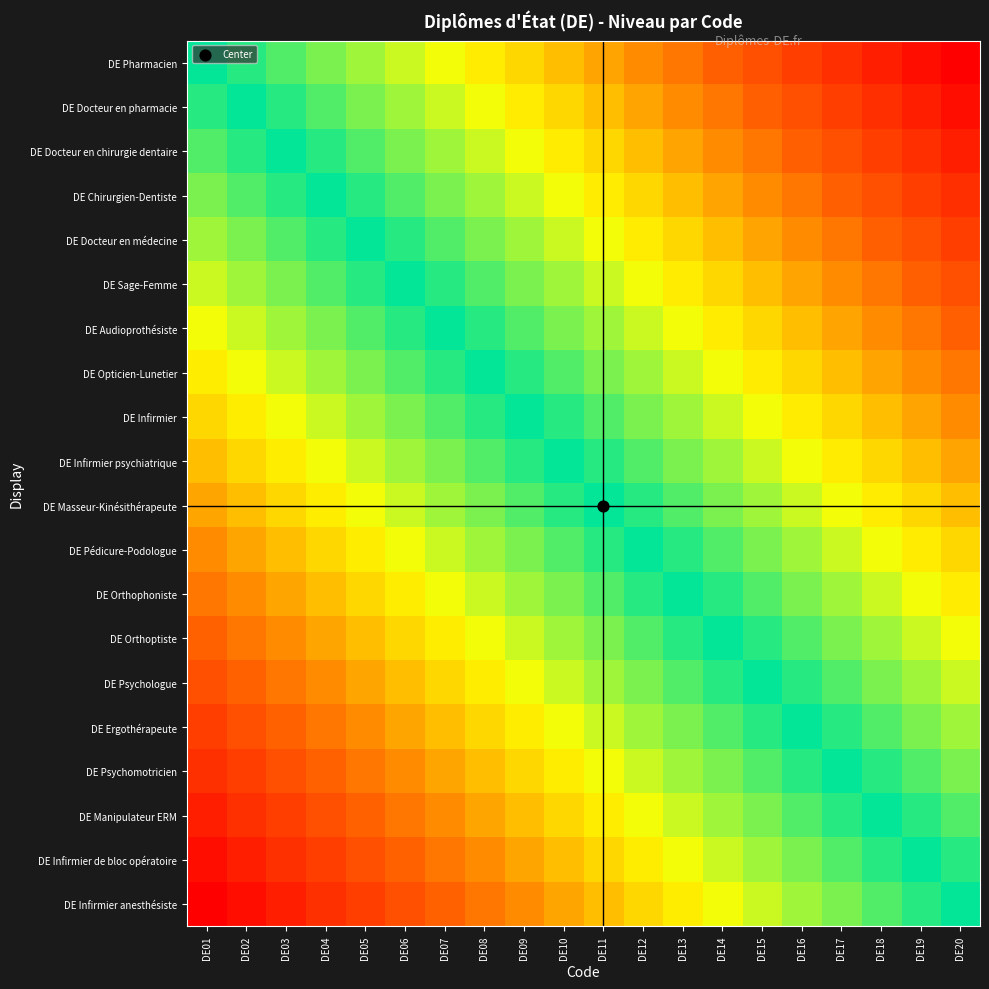

At how many categories does at least one series exceed 0?

19